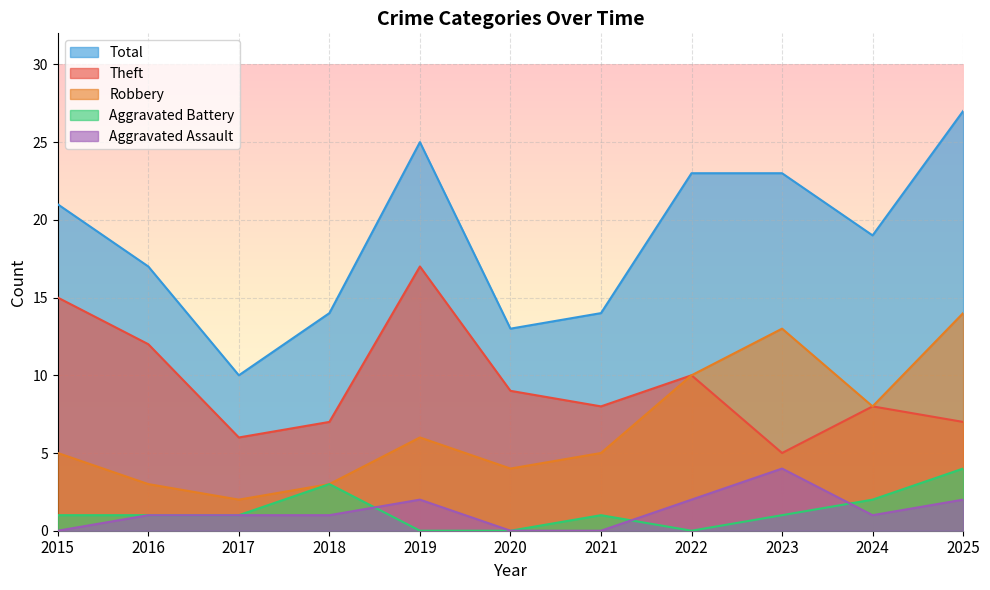

Which category has the lowest value in the Total series?

2017